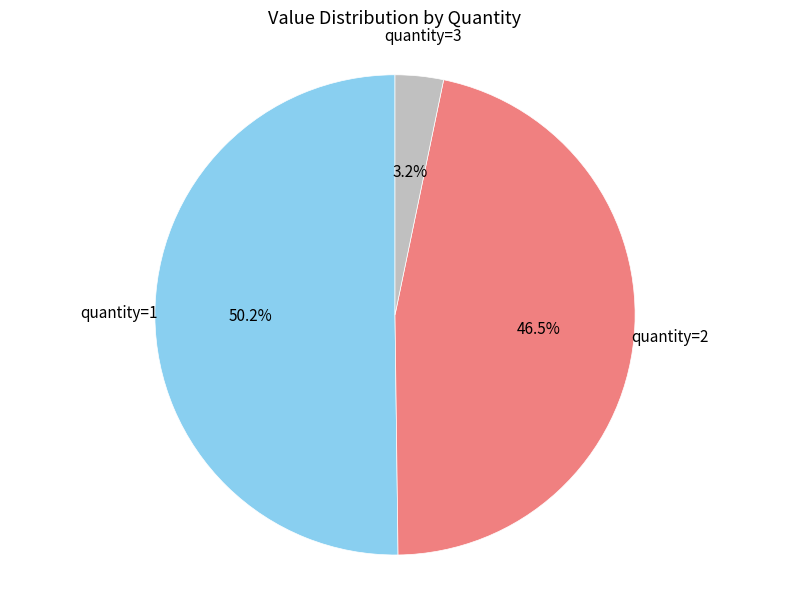

Is there a majority slice in this chart?

Yes